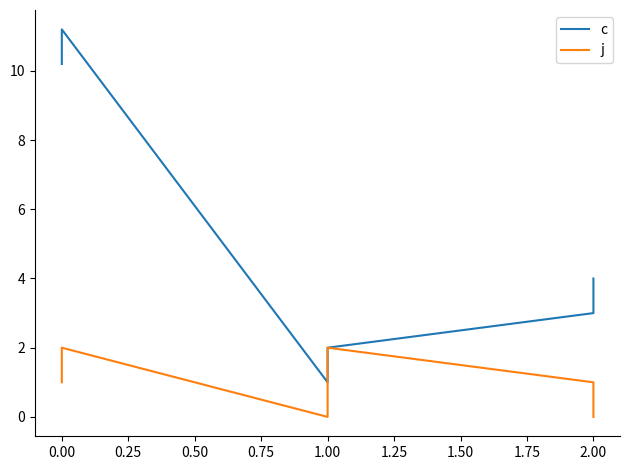

Reading right to left, list all the values displayed in this chart.

c: 4.0	3.0	2.0	1.0	11.2	10.2
j: 0.0	1.0	2.0	0.0	2.0	1.0